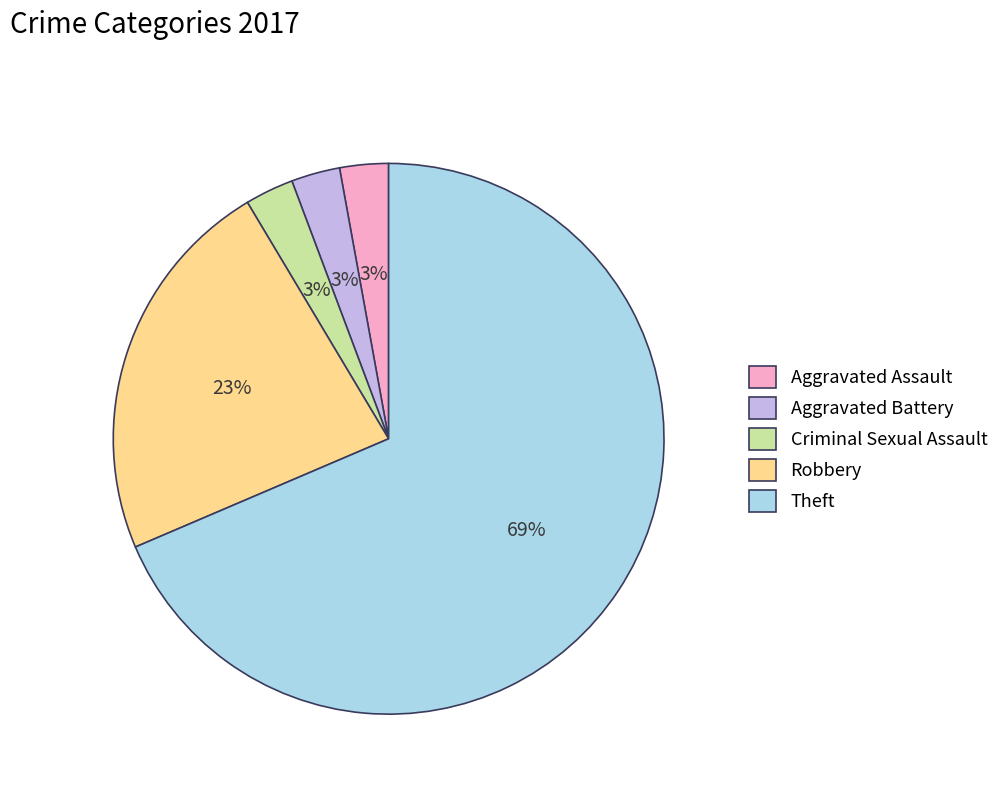

Which slice represents more than half of the pie?

Theft